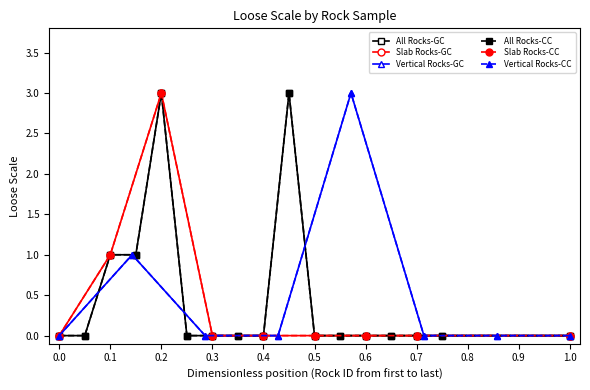

Reading right to left, what are all the values shown in this chart?

0	0	0	0	0	0	0	3	0	0	0	0	3	1	1	0	0